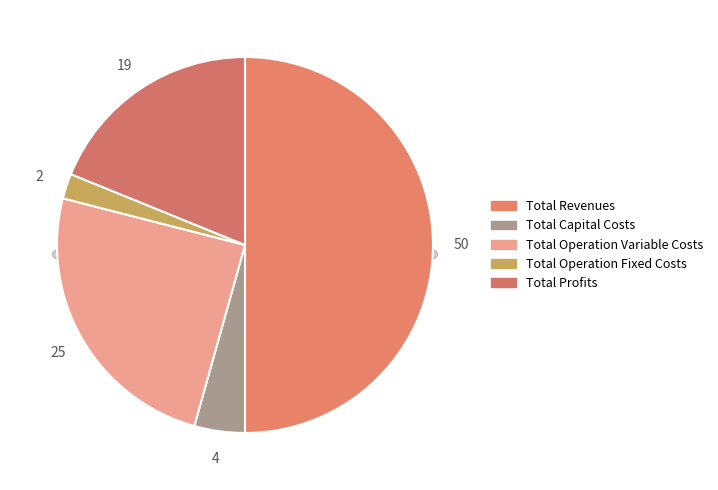

The Total Revenues slice represents 50% of the pie. True or false?

True